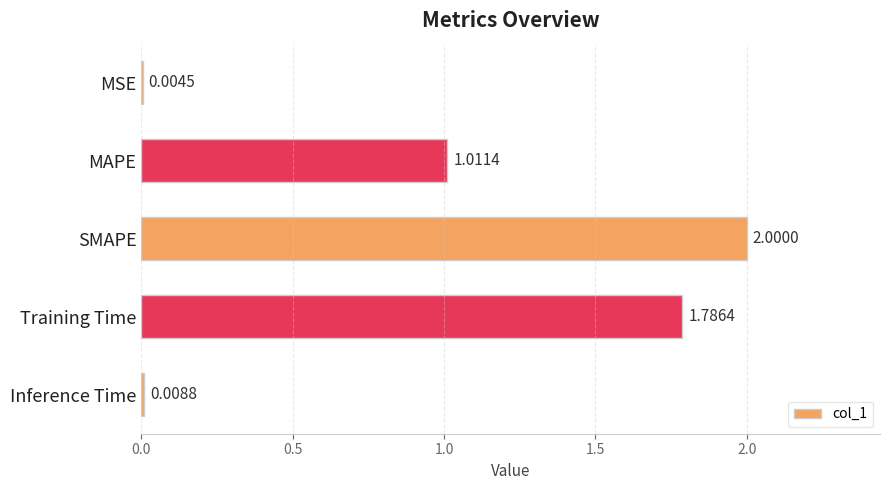

Between MAPE and Inference Time, which is larger?

MAPE